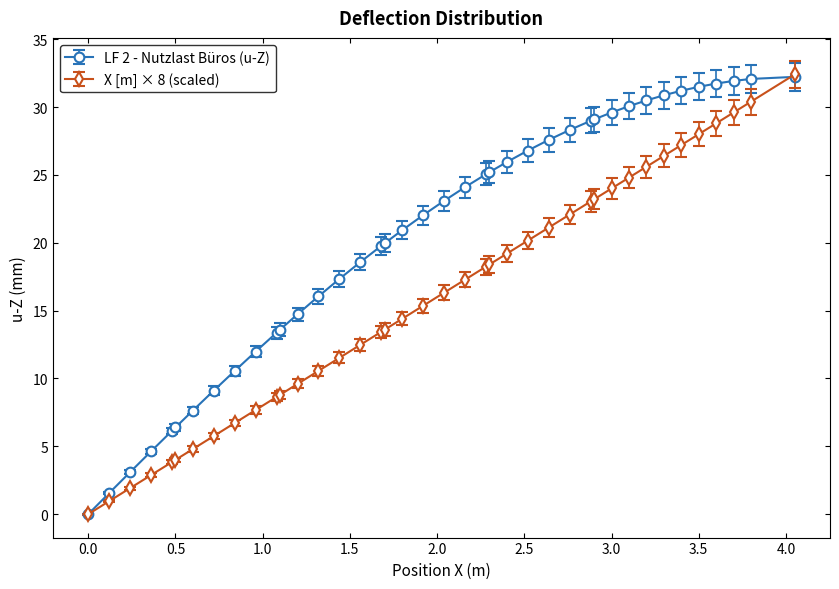

What is the value of the X [m] × 8 (scaled) point at the 33rd from the left?

25.6